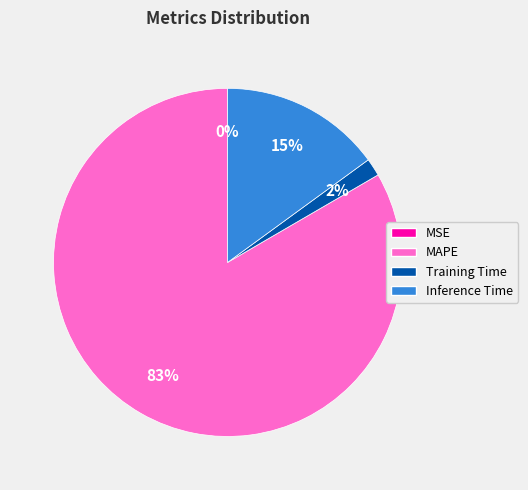

To the nearest percent, what percentage of the pie is MAPE?

83%